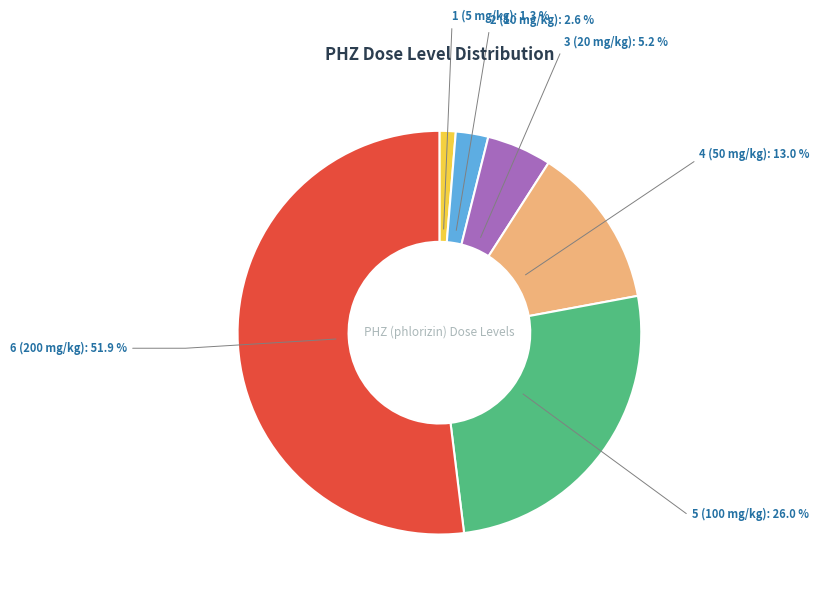

Does any single category account for the majority?

Yes